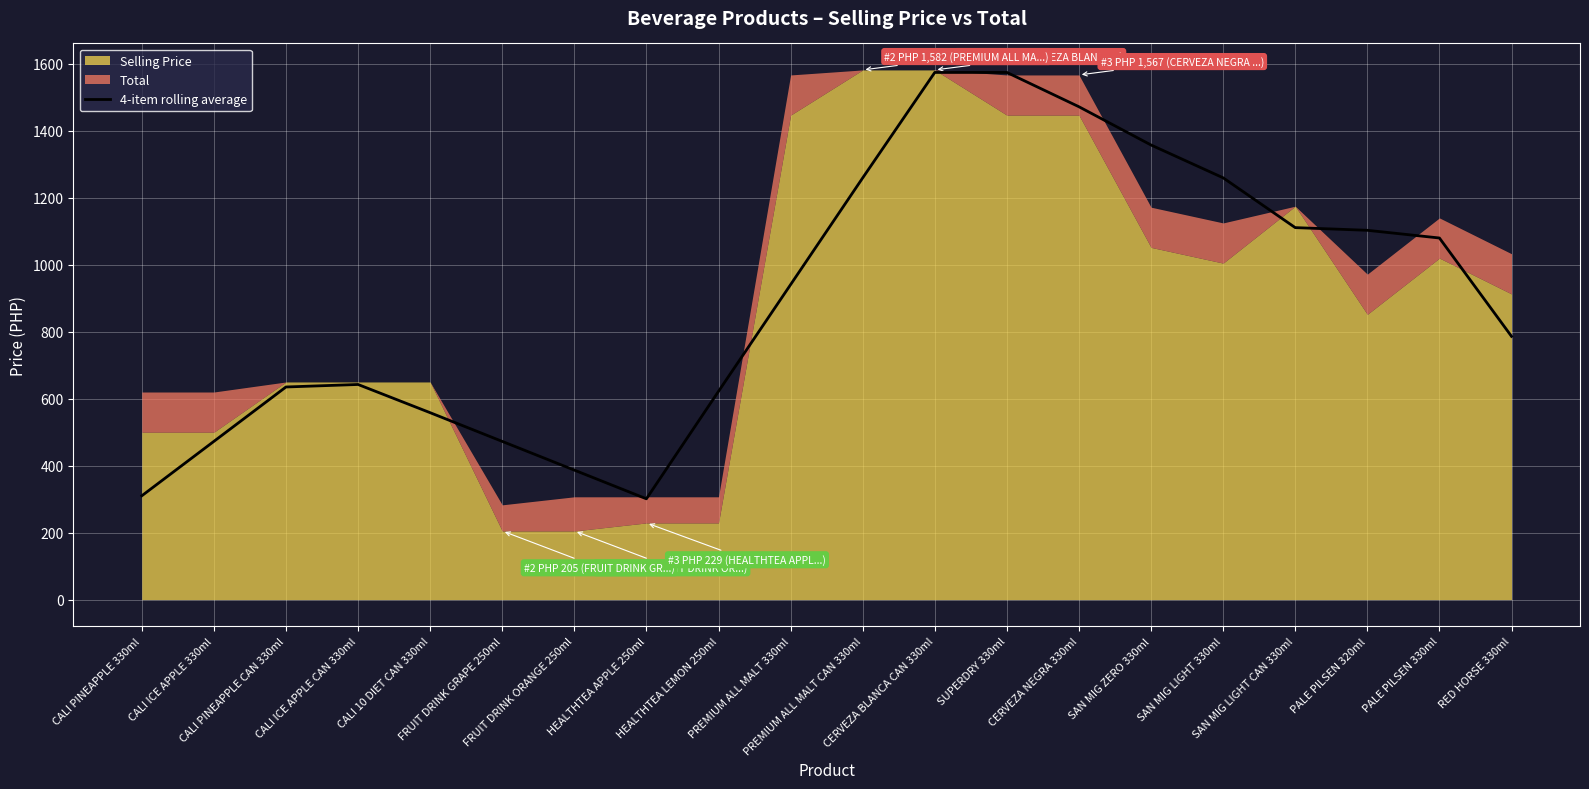

At which category does the data reach its first local peak?

CALI ICE APPLE CAN 330ml